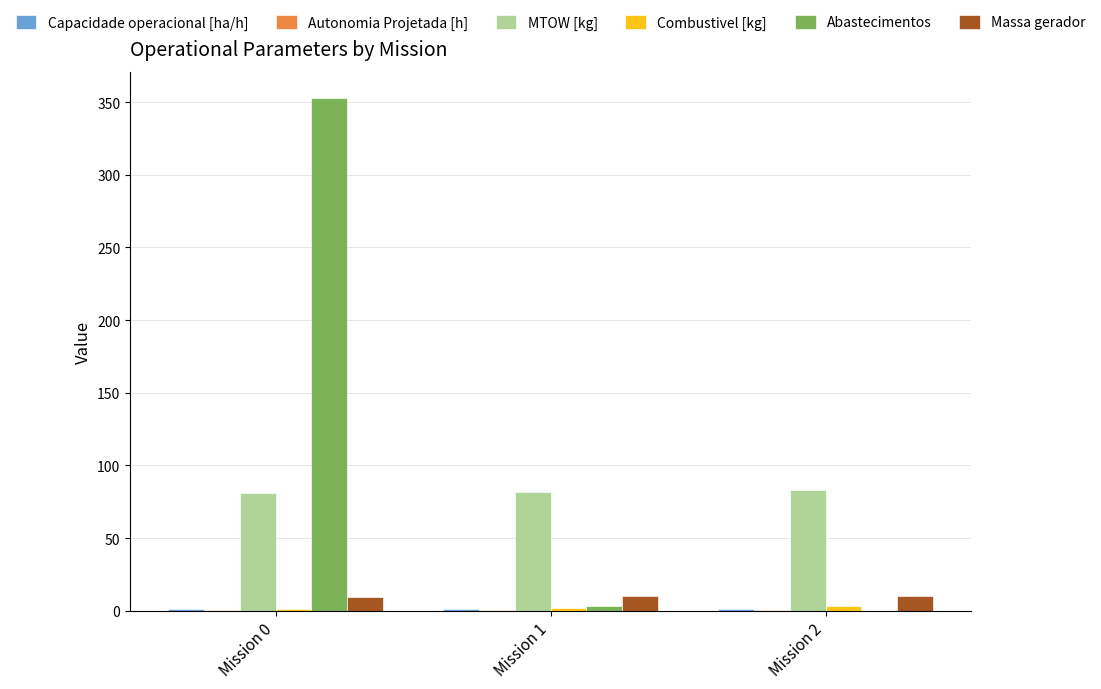

How many series are shown in this chart?

6